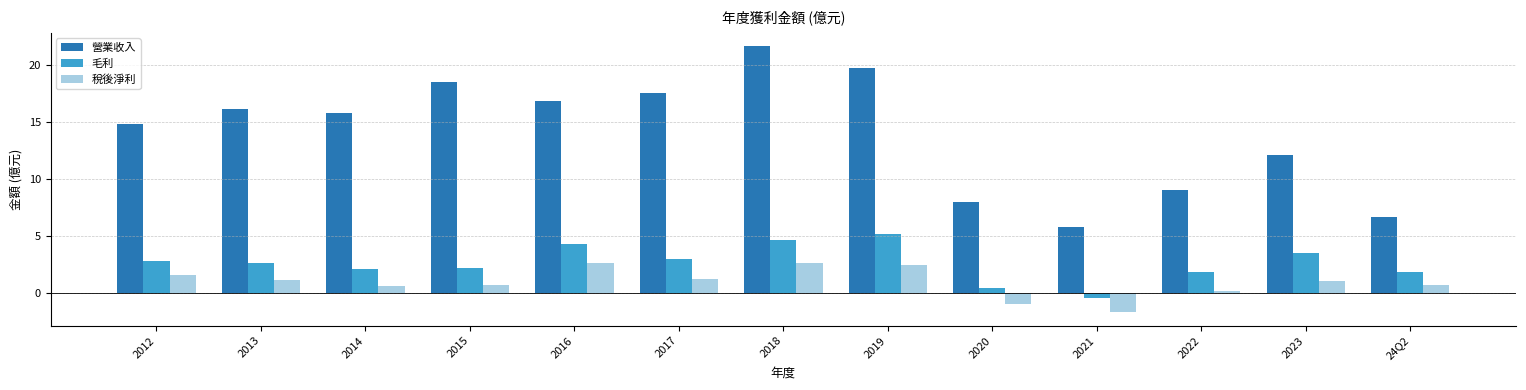

What is the difference between the 稅後淨利 values at 2021 and 2019?

4.2